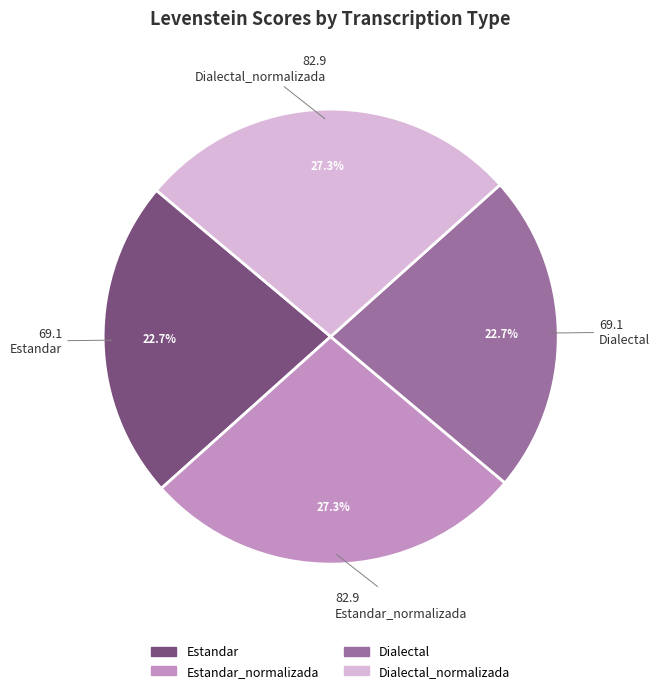

Is there a majority slice in this chart?

No